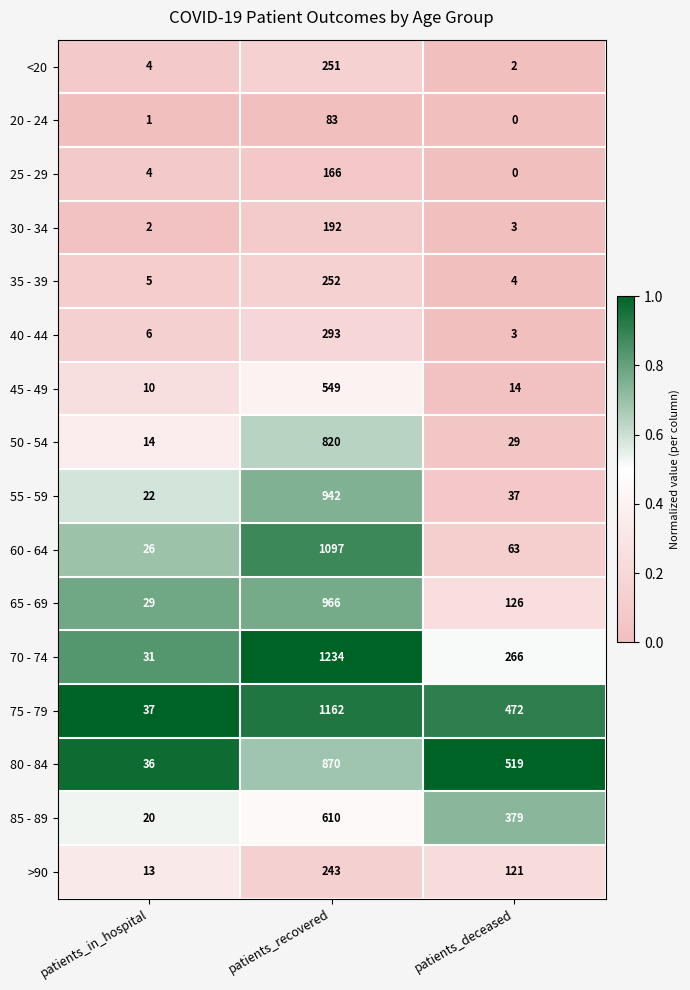

What is the sum of the 85 - 89 values at patients_deceased and patients_in_hospital?

399